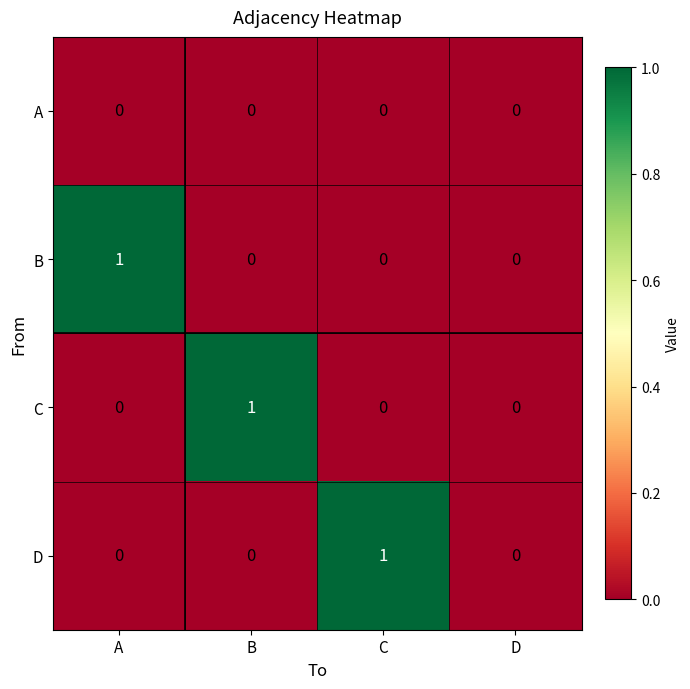

Which category has the highest value in the B series?

A